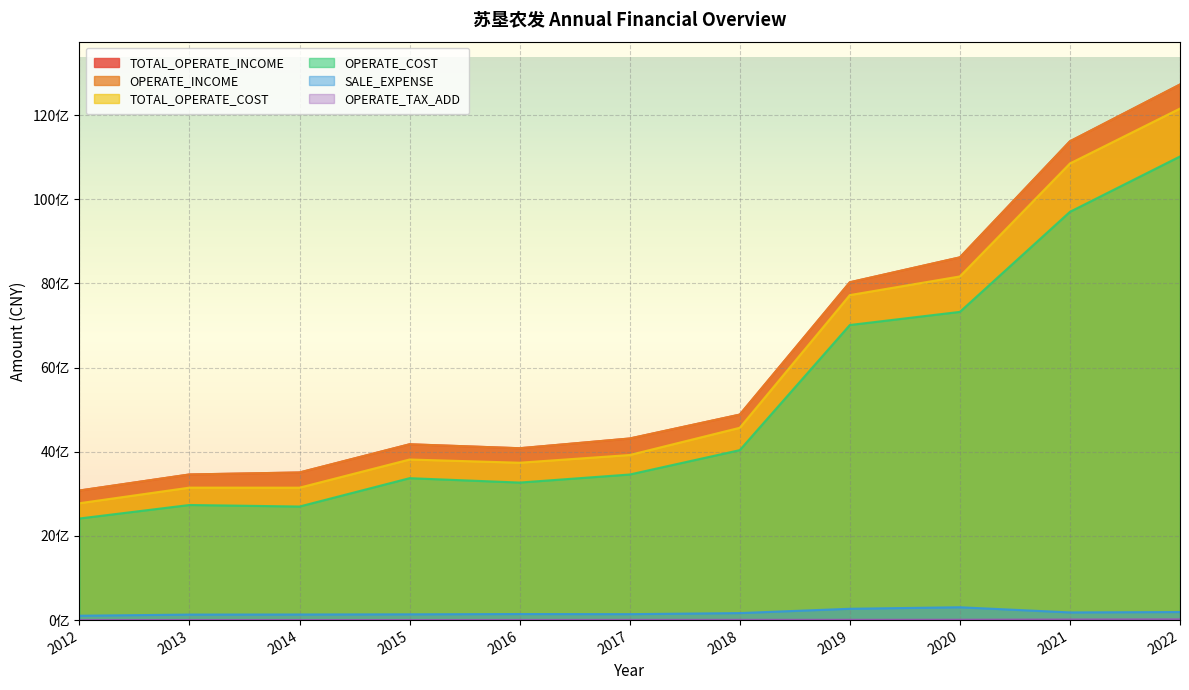

True or false: TOTAL_OPERATE_COST and OPERATE_TAX_ADD intersect in this chart.

False